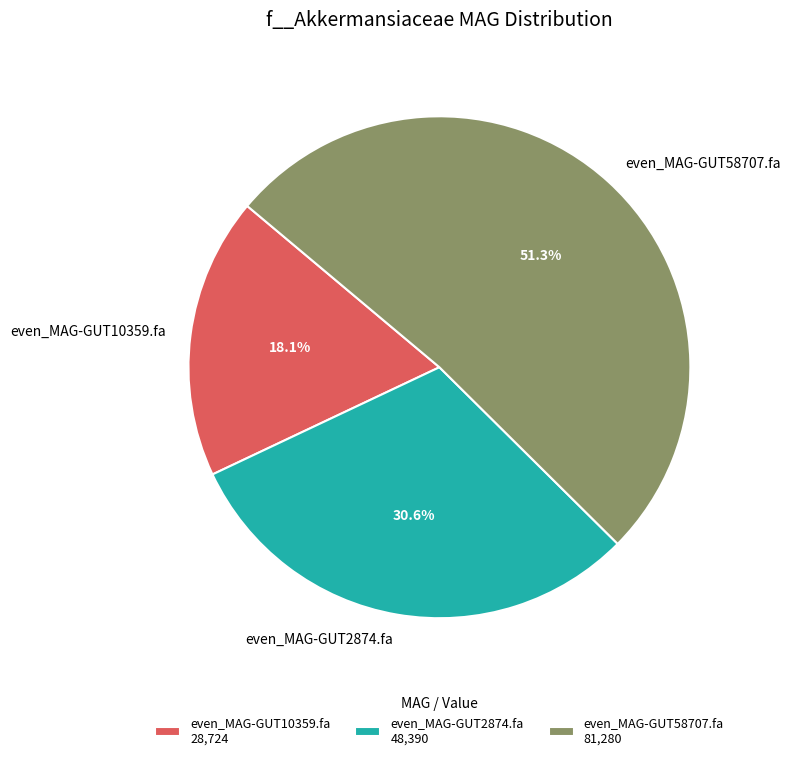

Combined, what portion of the pie is even_MAG-GUT58707.fa and even_MAG-GUT10359.fa?

69.4%